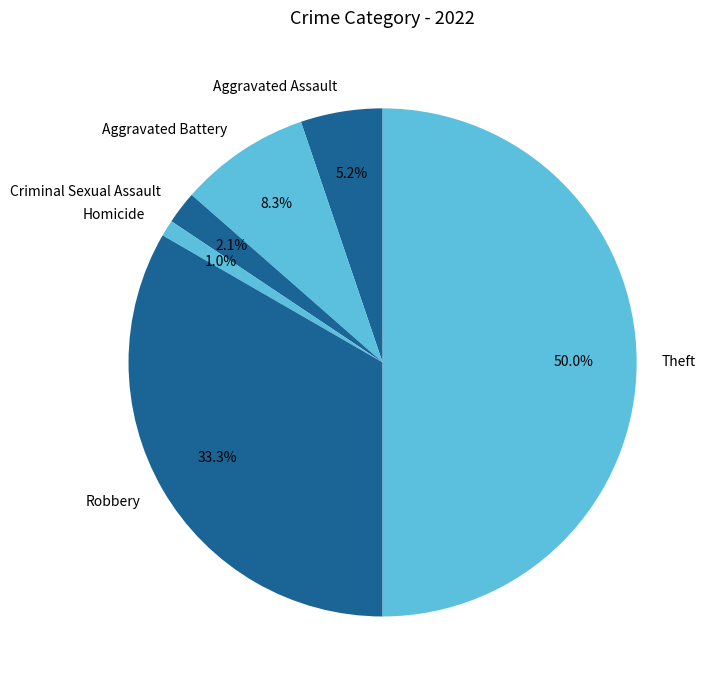

Is Aggravated Battery the majority of the pie?

No